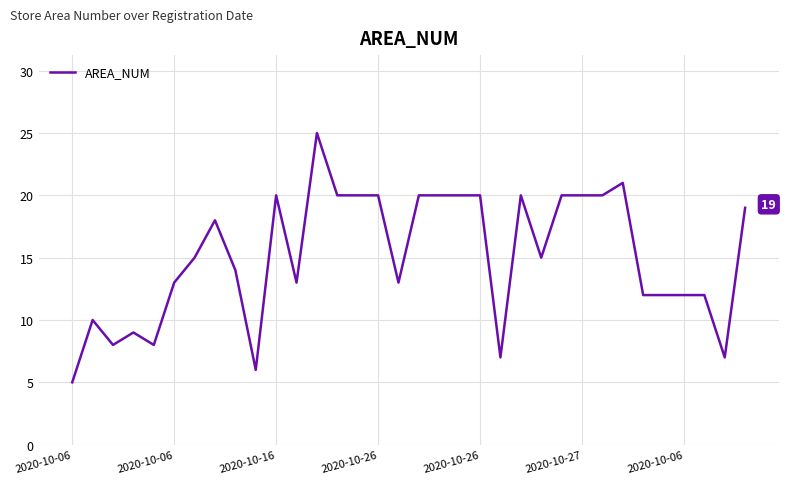

Does the chart display data point markers on the line(s)?

No